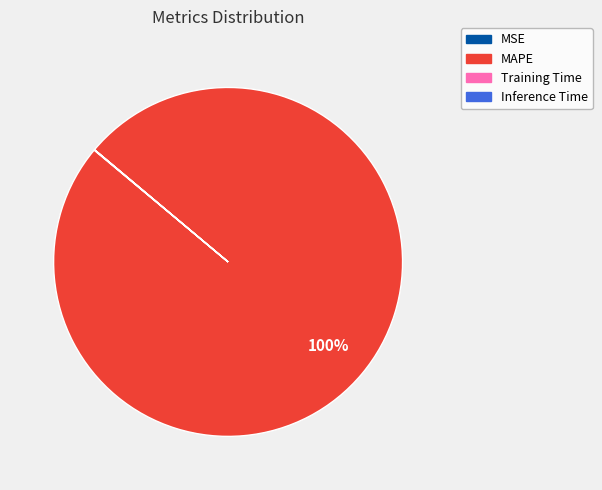

The MAPE slice represents 100% of the pie. True or false?

True